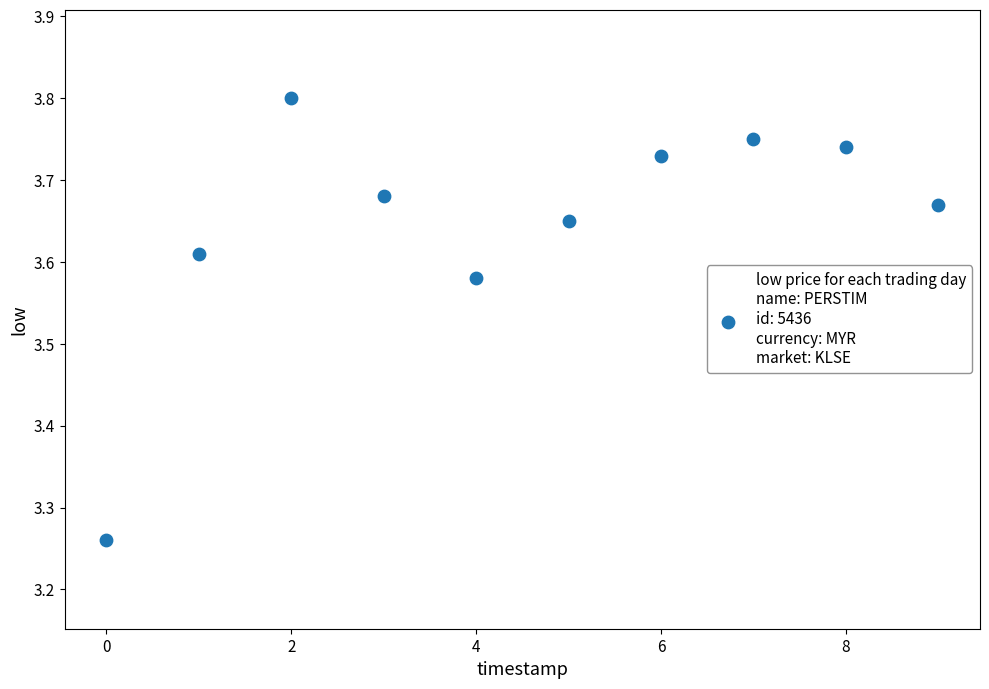

What is the range of Y values (max minus min)?

0.5